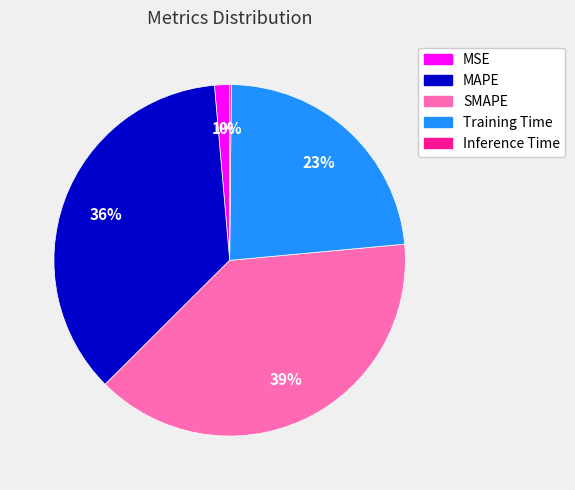

To the nearest percent, what is the average slice percentage?

20%